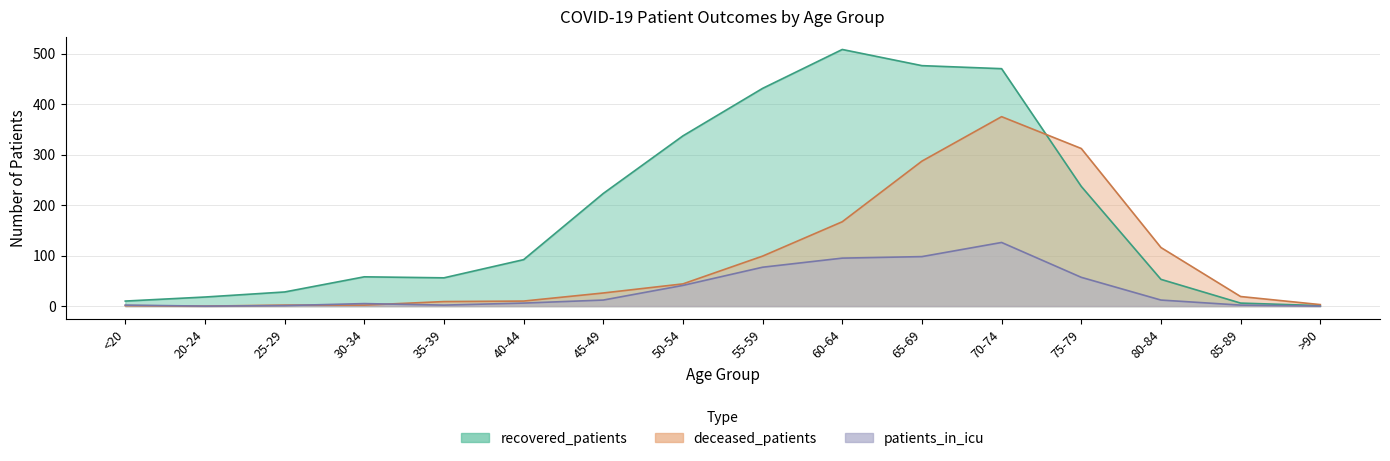

How many lines are shown in the chart?

3